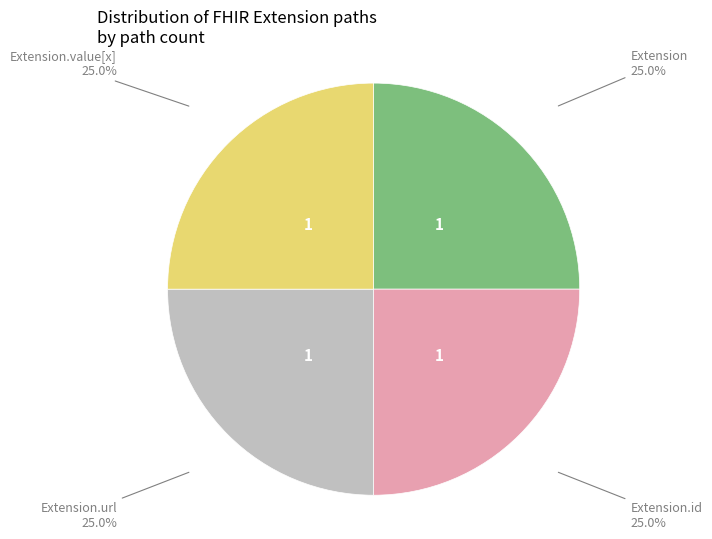

Does Extension.id account for over 50% of the chart?

No